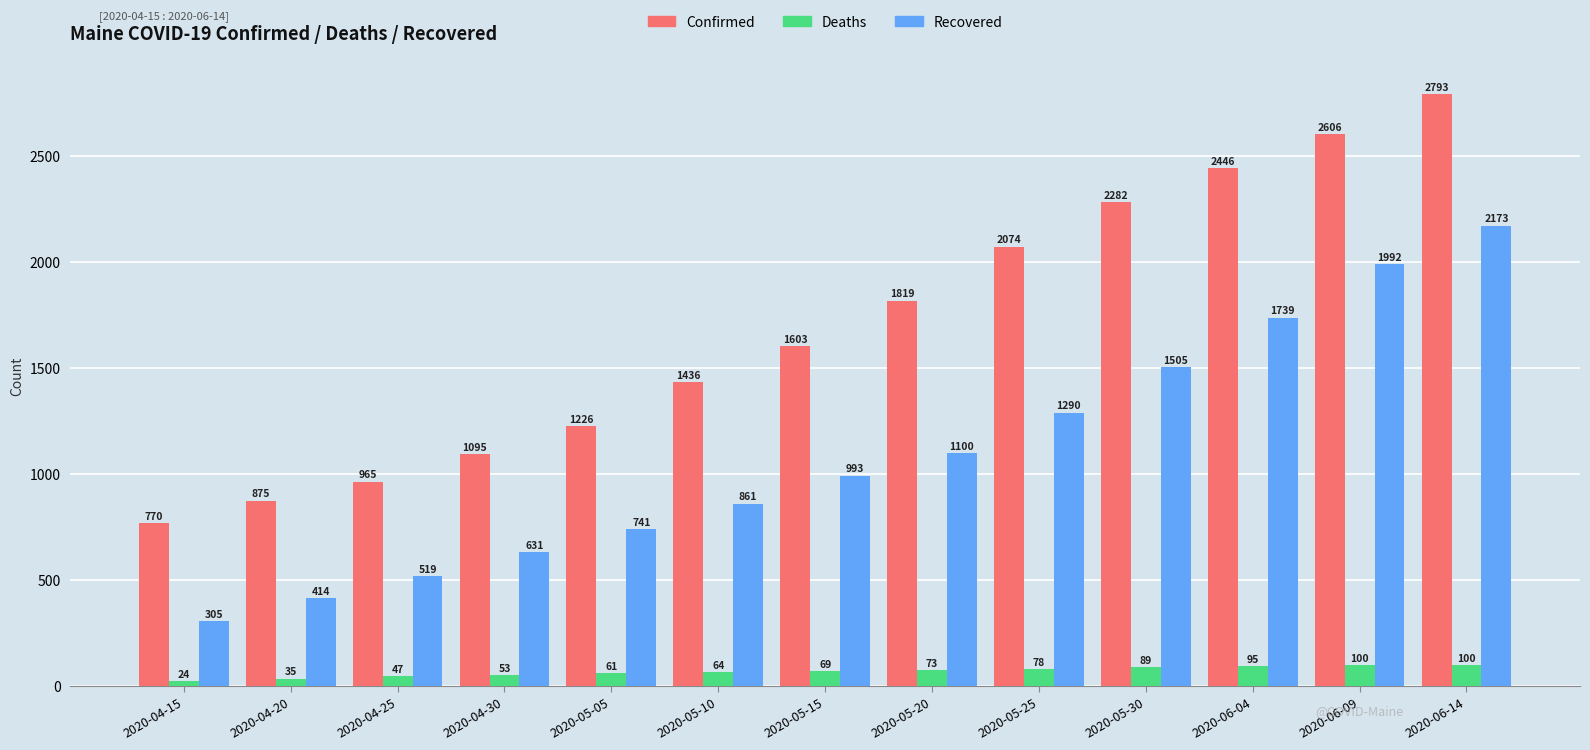

What is the difference between the highest and lowest values at 2020-04-20?

840